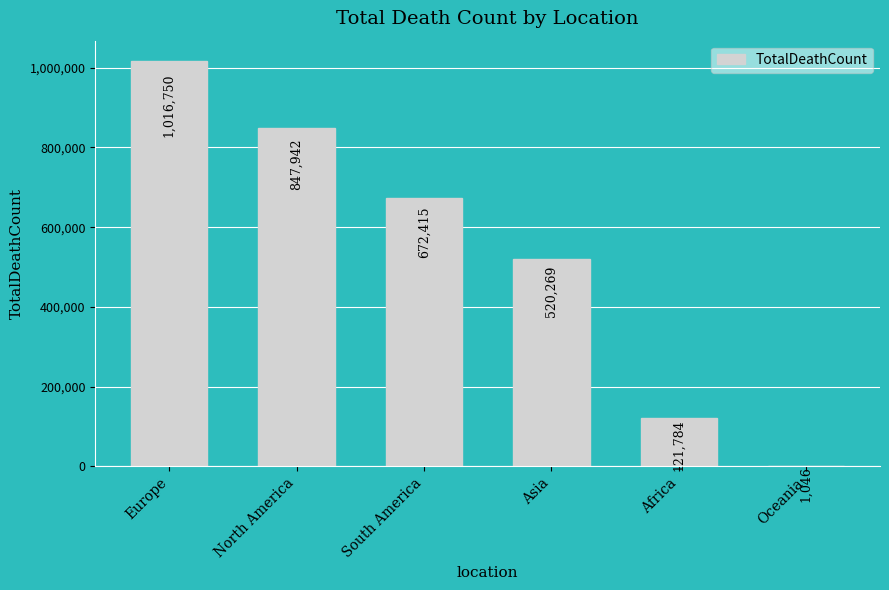

Read the value at Asia, to the nearest 10.

520270